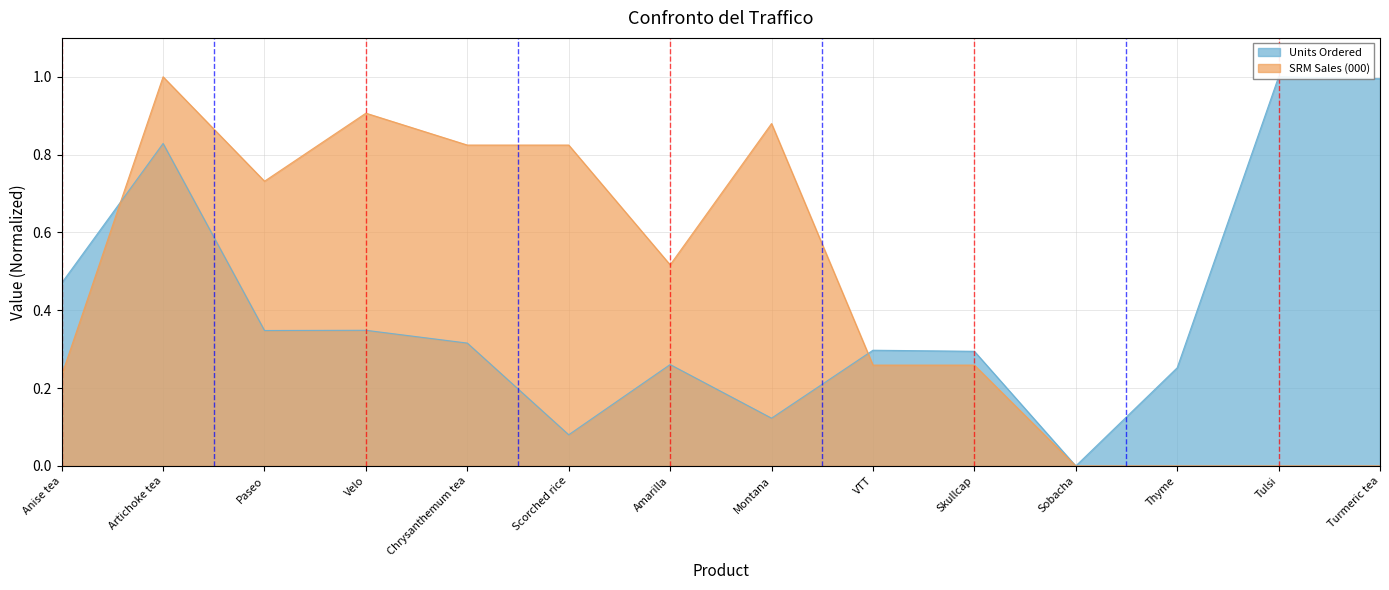

What are all the series names shown in the legend?

Units Ordered, SRM Sales (000)